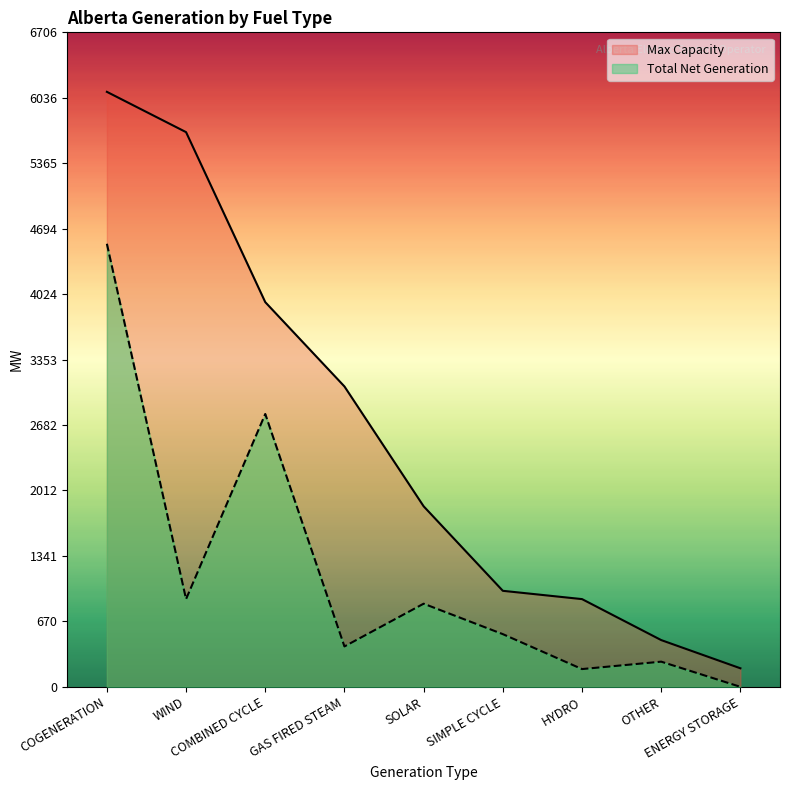

Reading left to right, list all the values displayed in this chart.

Max Capacity: COGENERATION=6097	WIND=5684	COMBINED CYCLE=3942	GAS FIRED STEAM=3078	SOLAR=1850	SIMPLE CYCLE=984	HYDRO=899	OTHER=479	ENERGY STORAGE=190
Total Net Generation: COGENERATION=4540	WIND=899	COMBINED CYCLE=2796	GAS FIRED STEAM=414	SOLAR=852	SIMPLE CYCLE=540	HYDRO=182	OTHER=258	ENERGY STORAGE=0